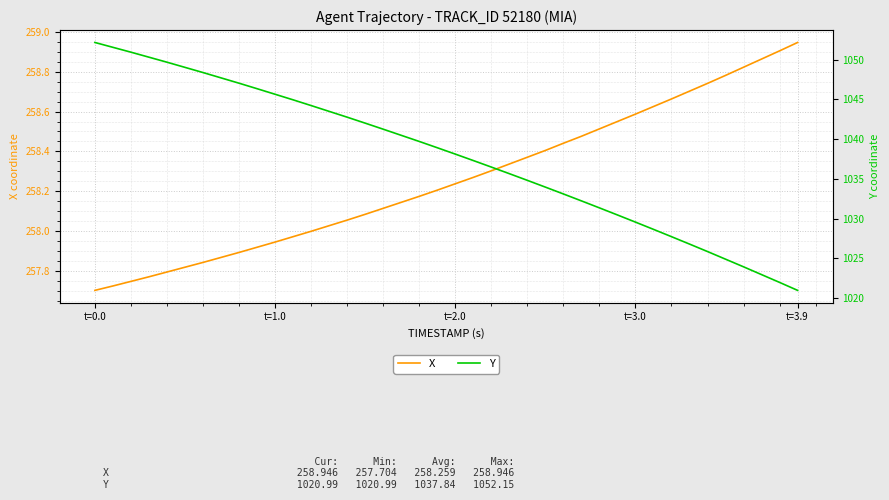

True or false: X has a value of 409.5 at 12.

False